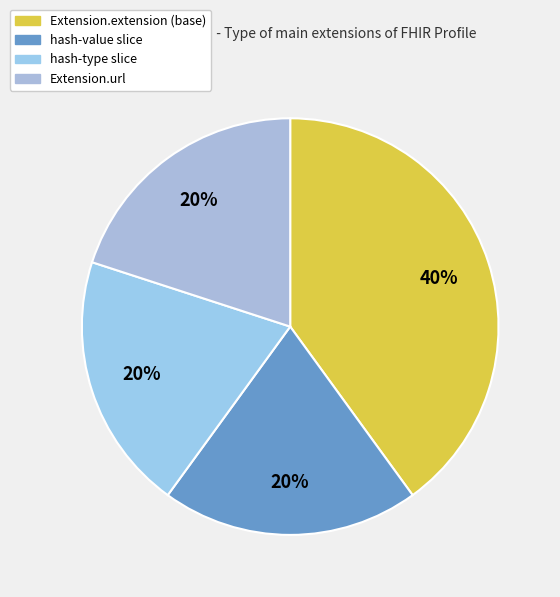

How many slices are in this pie chart?

4